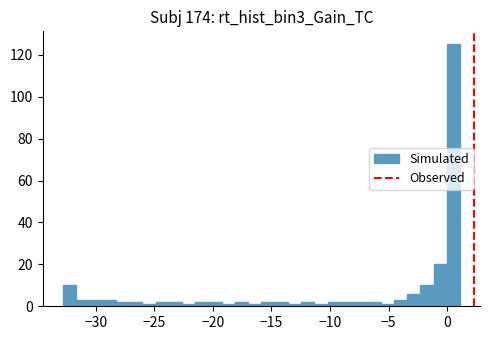

Read against the x-axis, roughly where is the centre of the tallest bar?

0.5